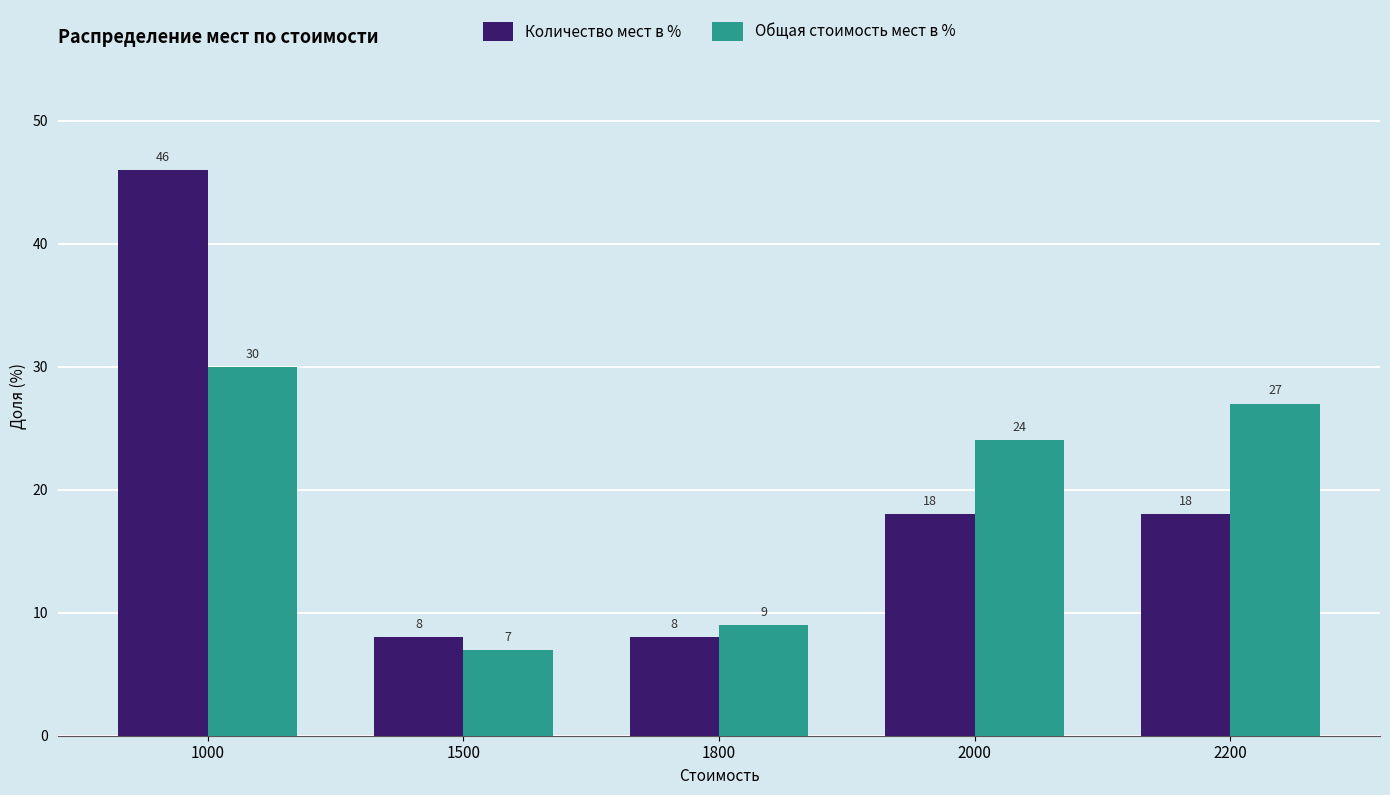

What is the sum of the Общая стоимость мест в % values at 1800 and 1500?

16